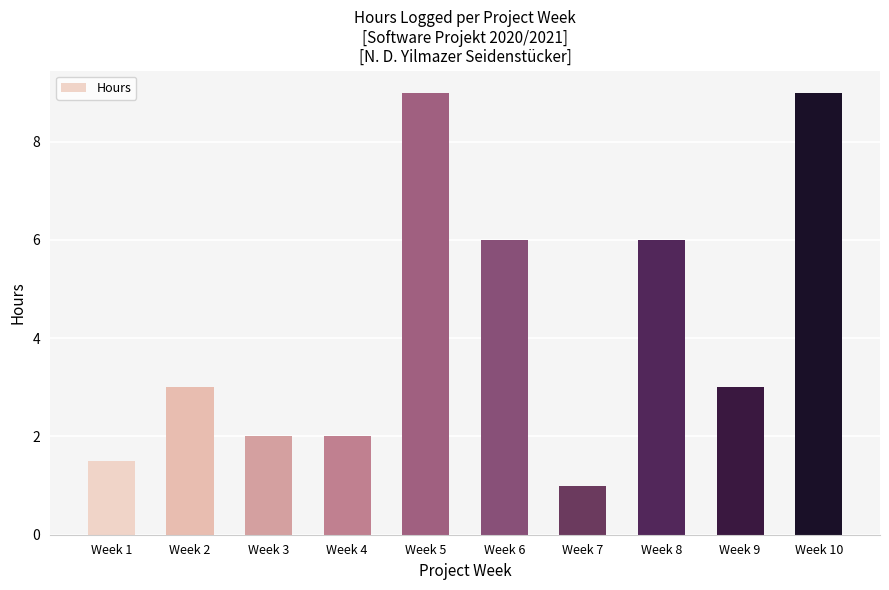

Is it true that the value at Week 5 is 9.0?

True